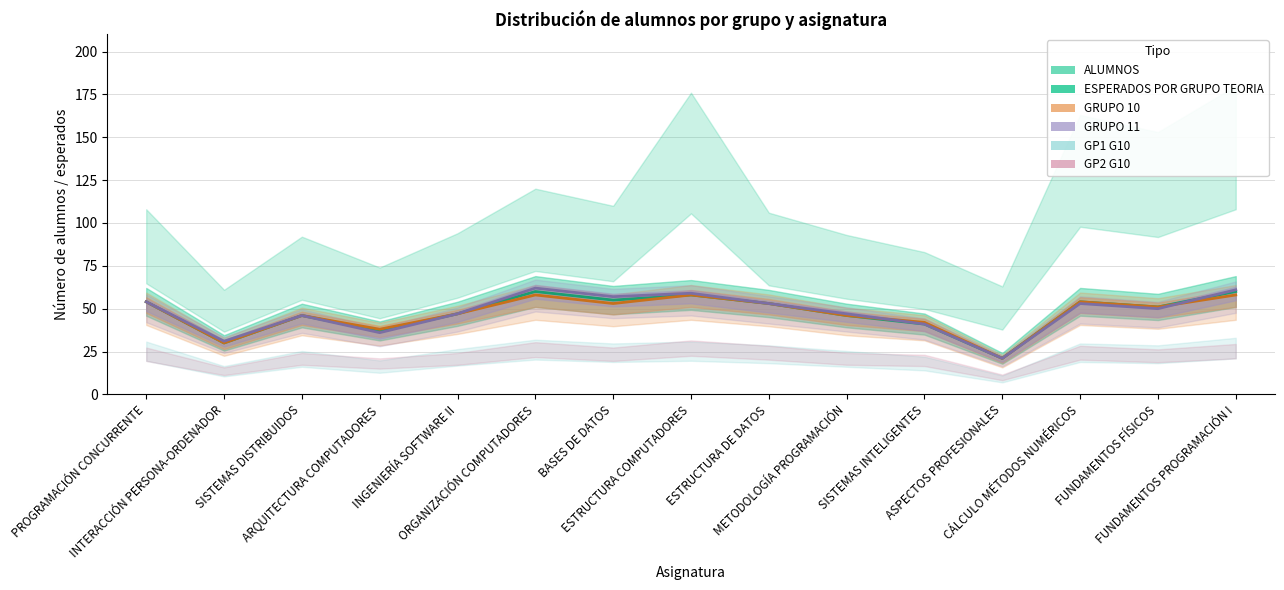

Is it true that ESPERADOS POR GRUPO TEORIA equals 41 at SISTEMAS INTELIGENTES?

True